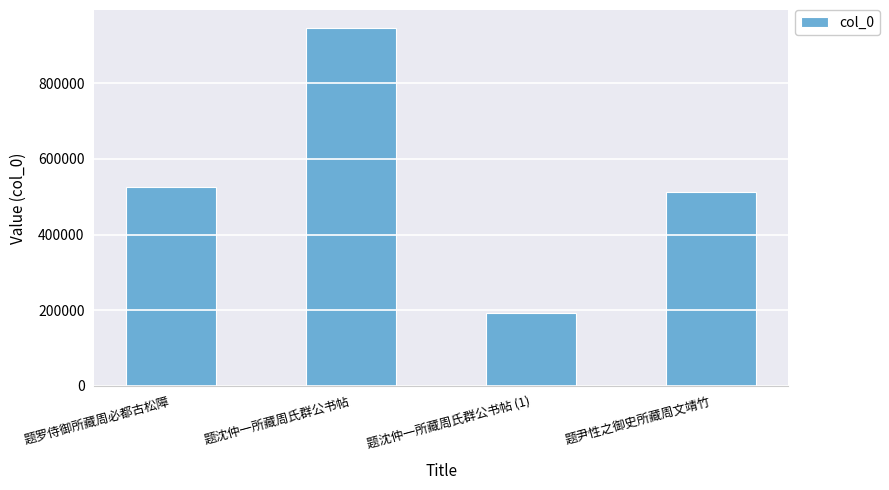

Reading left to right, list all the values displayed in this chart.

题罗侍御所藏周必都古松障=525955	题沈仲一所藏周氏群公书帖=946423	题沈仲一所藏周氏群公书帖 (1)=191902	题尹性之御史所藏周文靖竹=513614